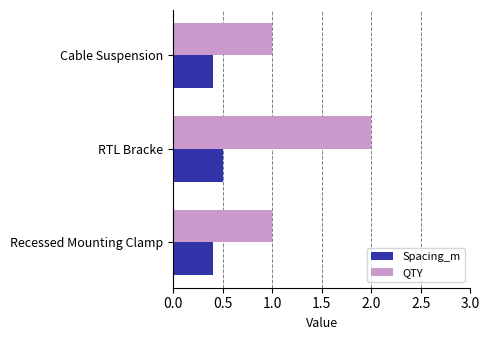

What is the average value of the QTY series?

1.3